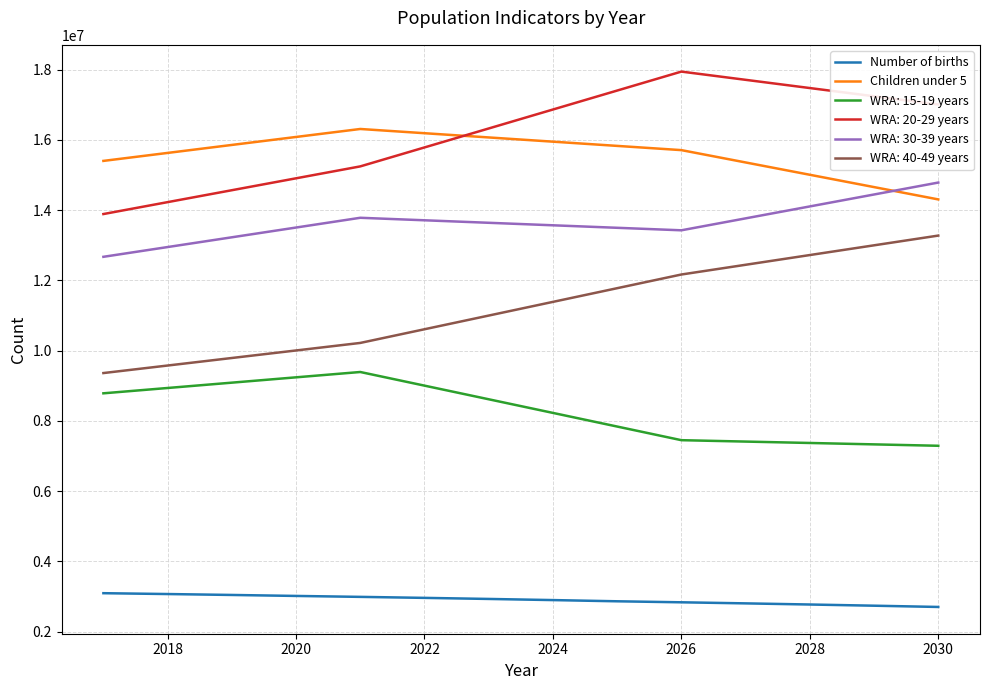

List the series in order of their peak value, lowest first.

Number of births, WRA: 15-19 years, WRA: 40-49 years, WRA: 30-39 years, Children under 5, WRA: 20-29 years